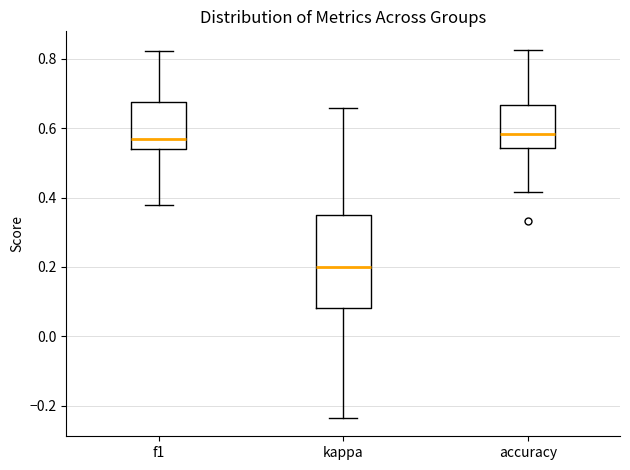

Where is the lower edge of the box for kappa on the y-axis? The values are not printed on the chart, so give them approximately, as read against the axis.

0.08